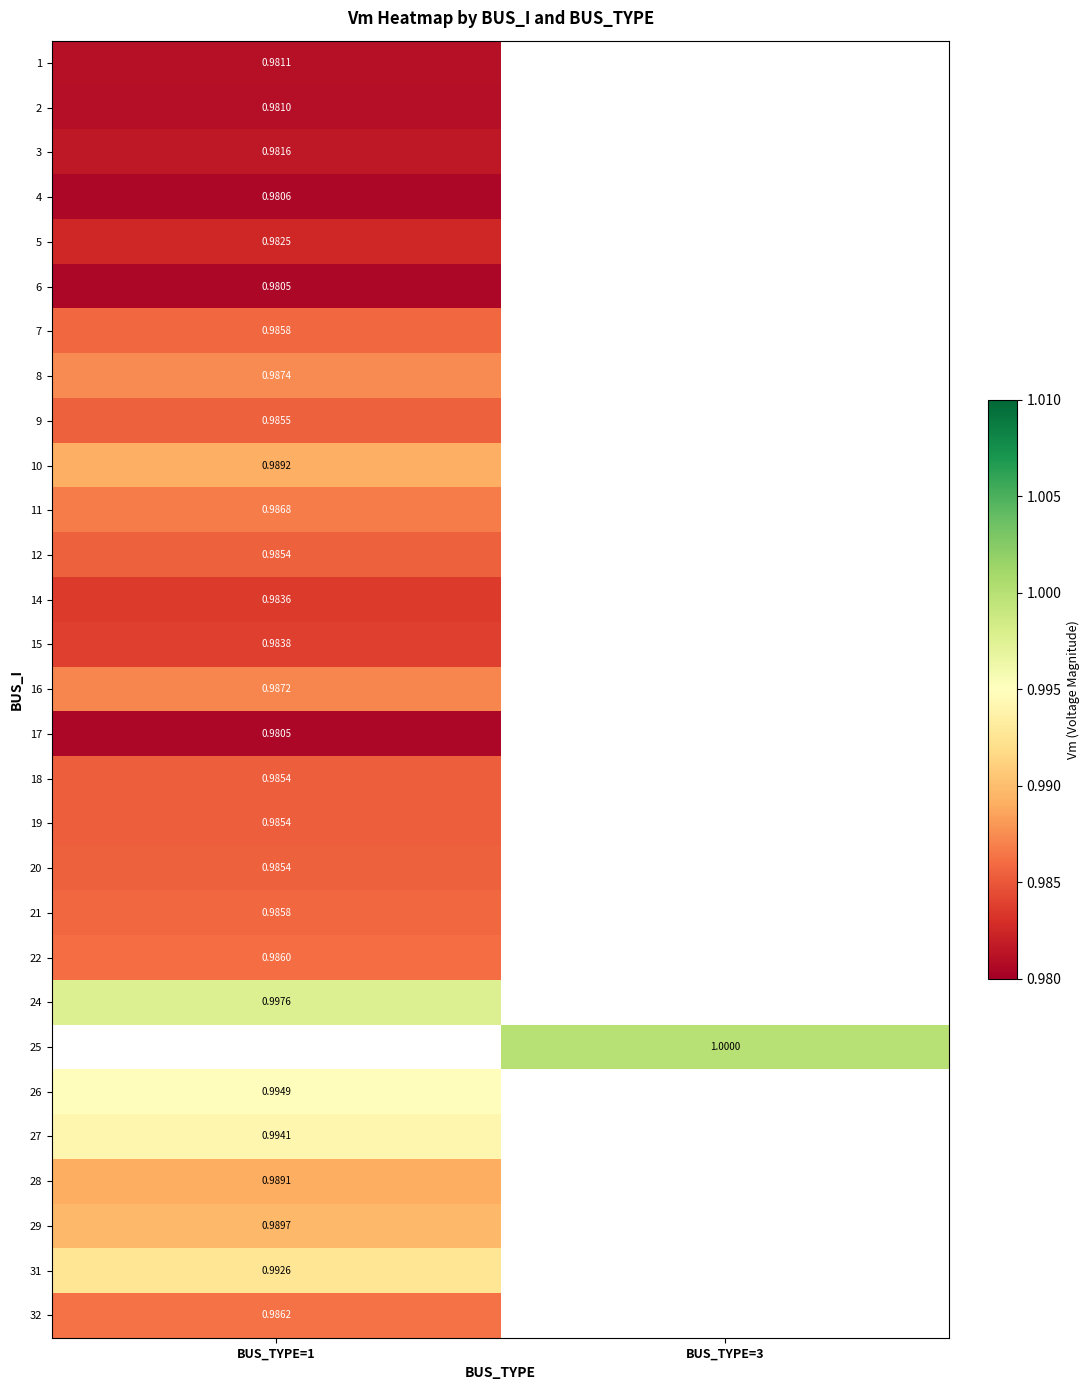

At which label does 32 reach its peak?

BUS_TYPE=1